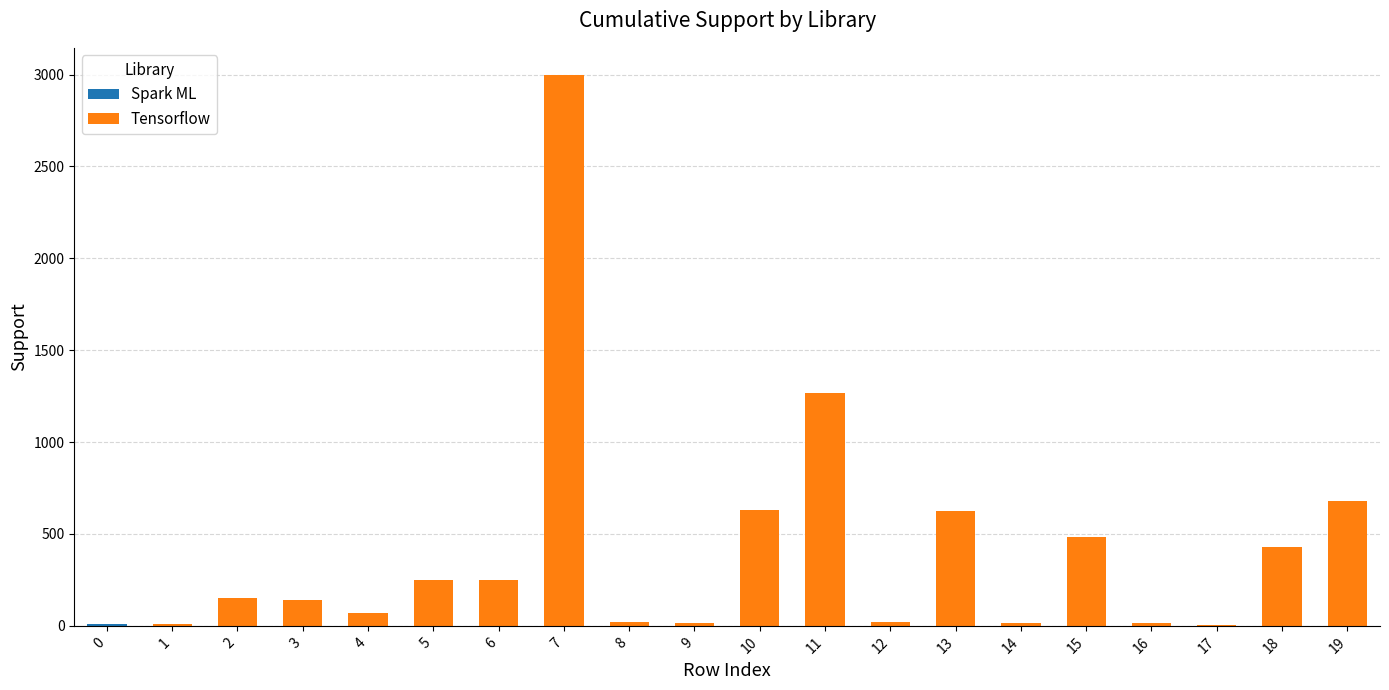

At which category is the sum across all series the highest?

7